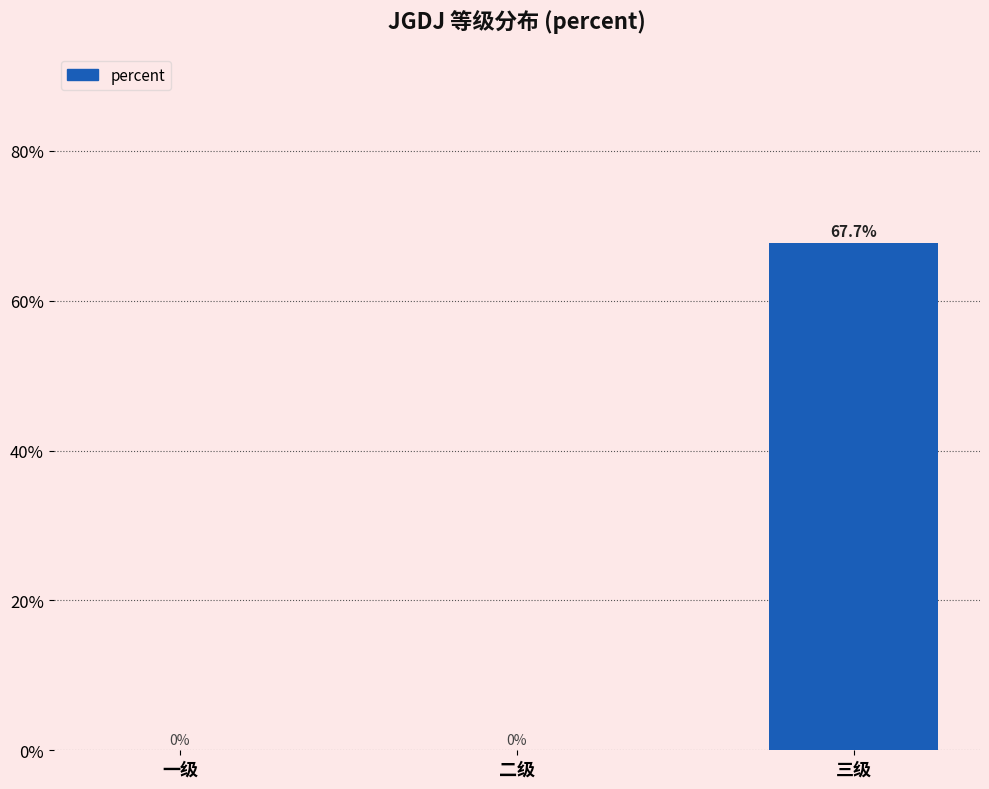

The value at 一级 is 0.3. True or false?

False